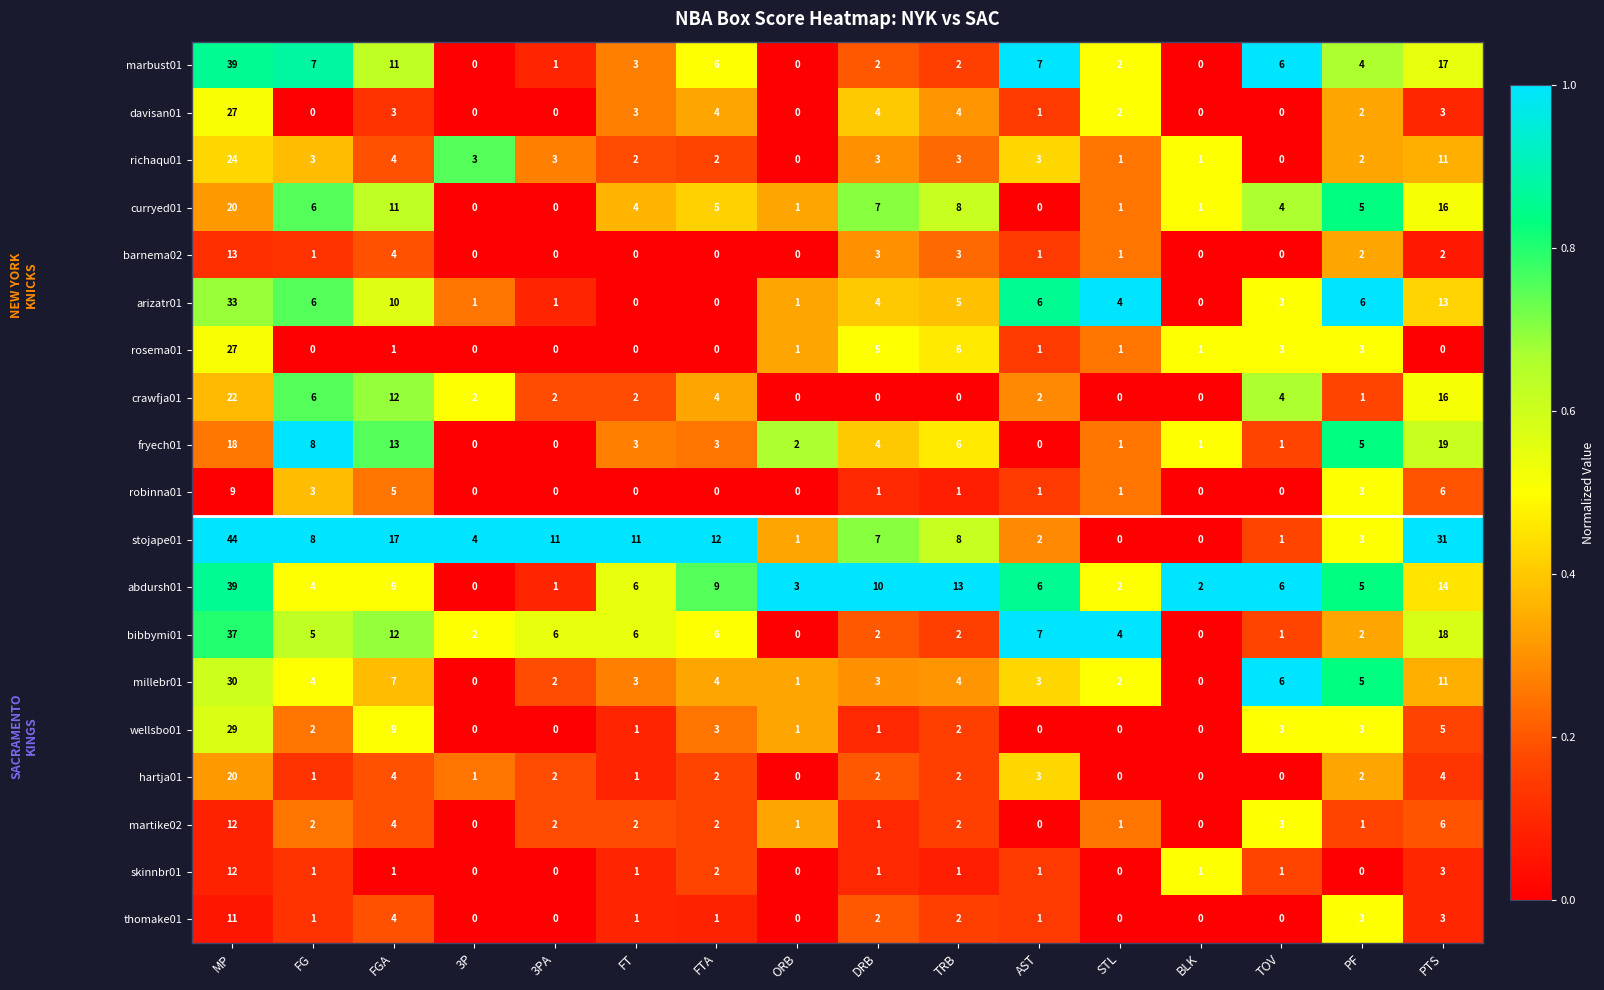

What is the difference between the second highest and second lowest values in the thomake01 series?

4